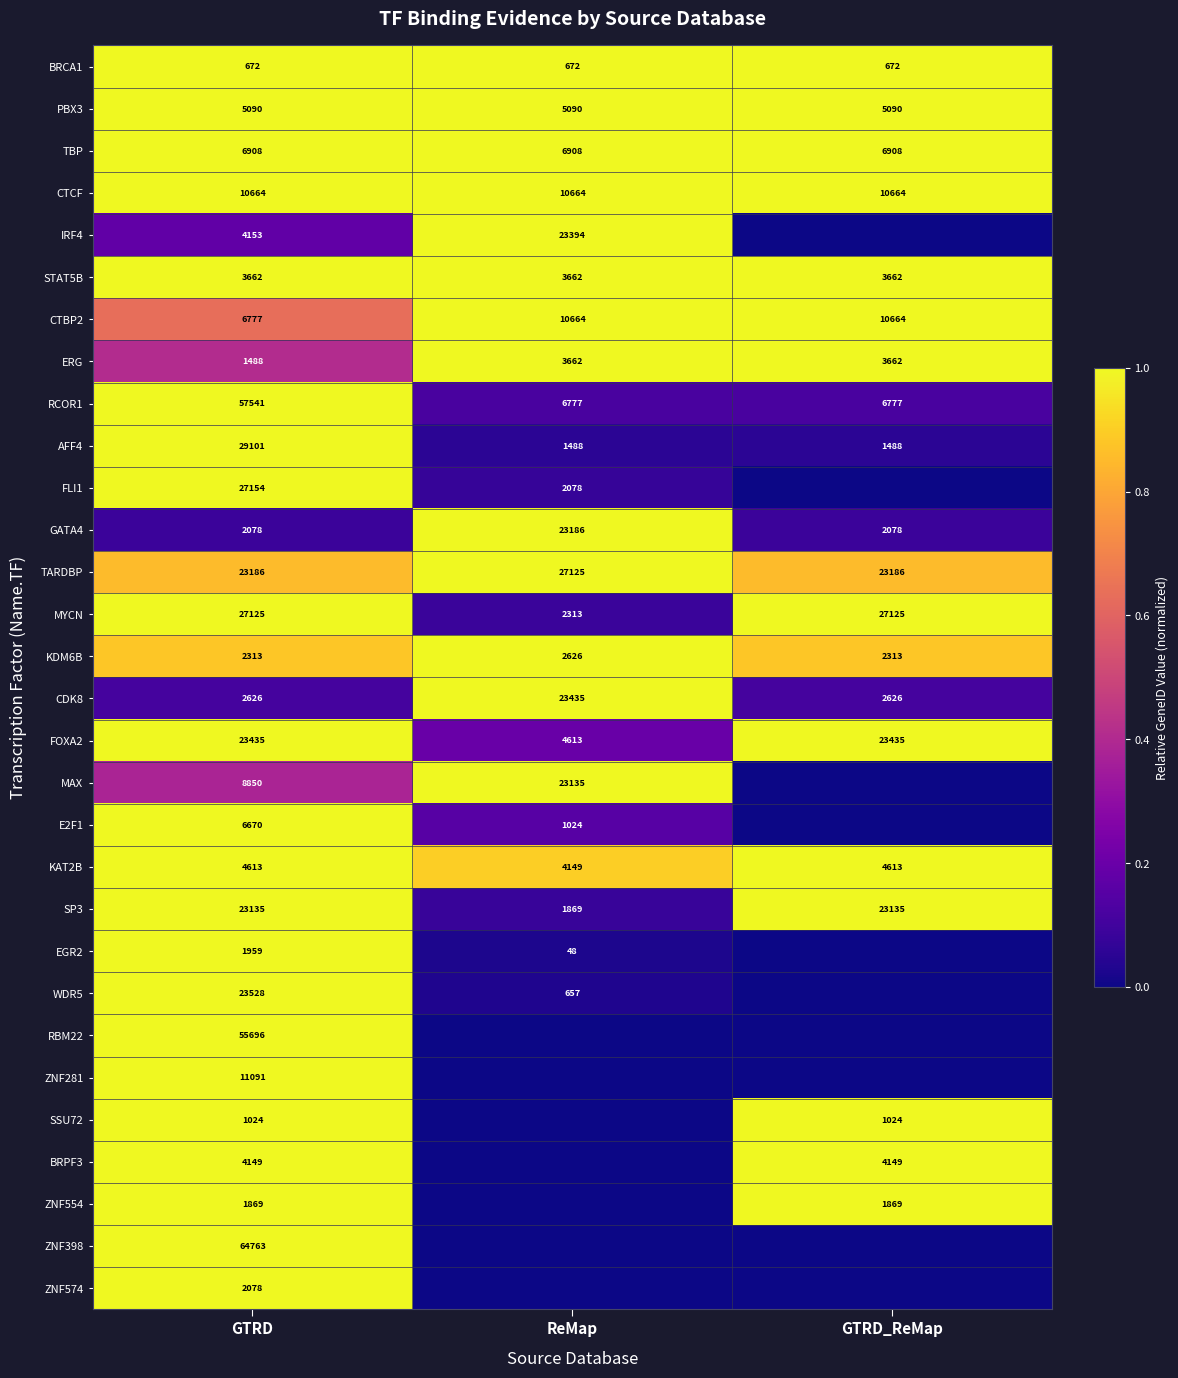

What is the difference between the maximum and minimum values in the ERG series?

2174